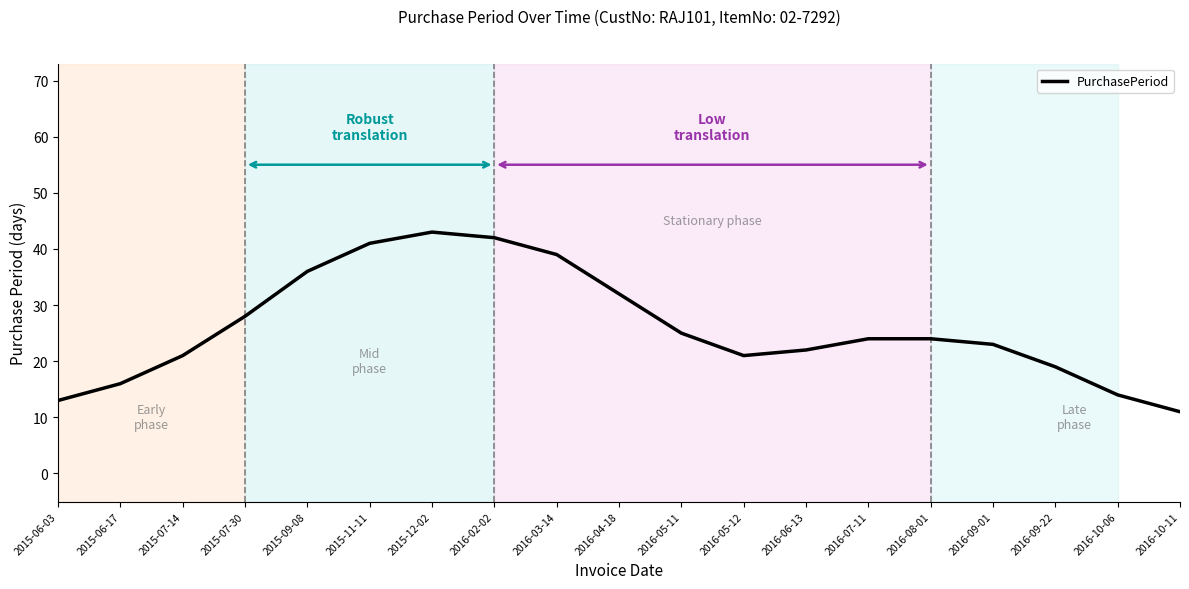

What is the average value?

26